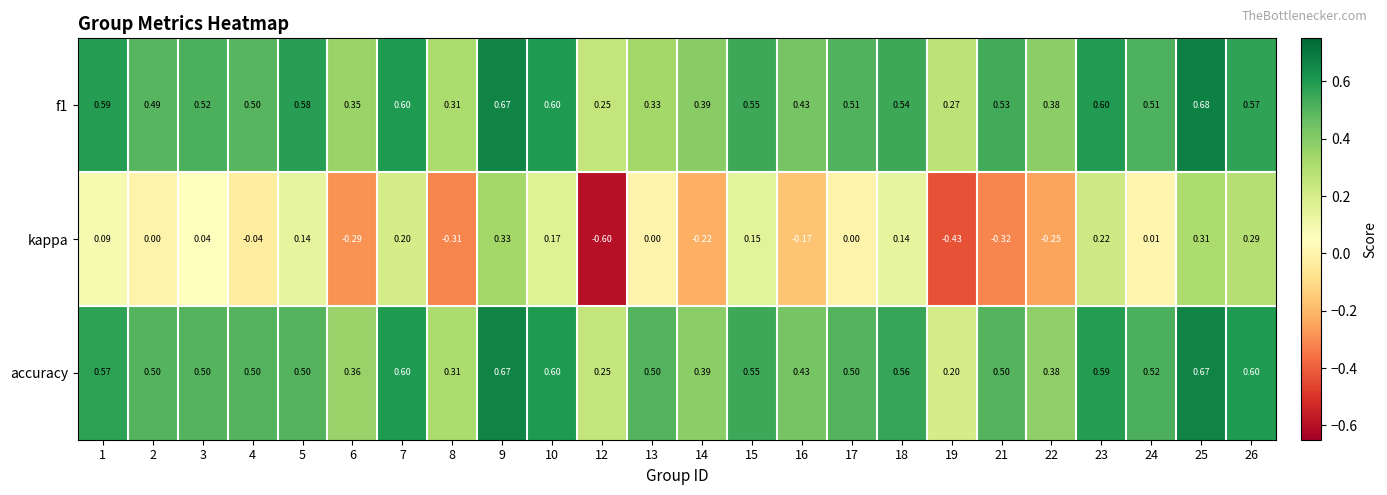

How many series are shown in this chart?

3